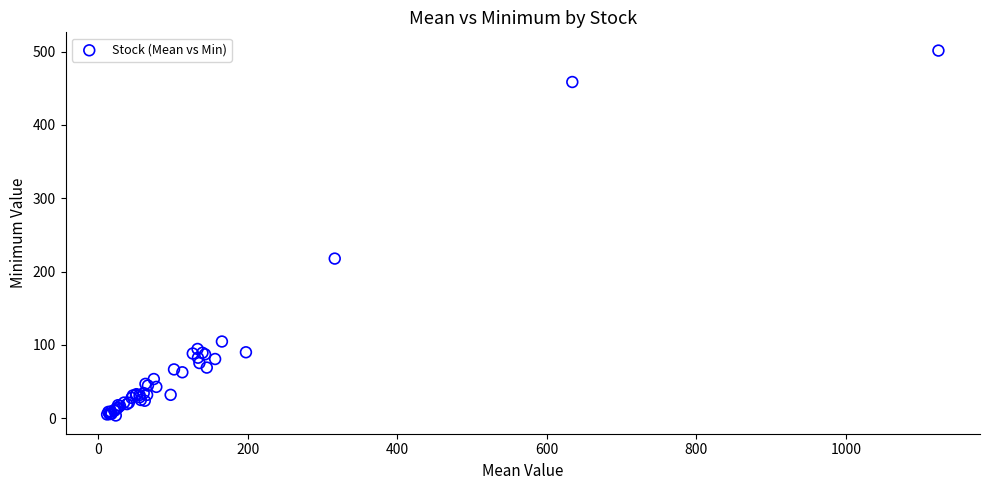

What Y value in the scatter plot is closest to 252?

217.7